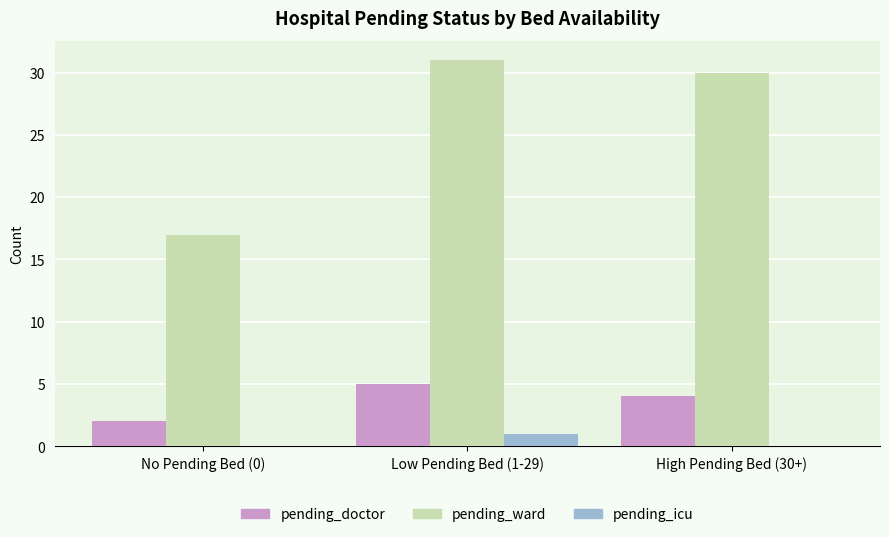

Which category has the highest value in the pending_icu series?

Low Pending Bed (1-29)